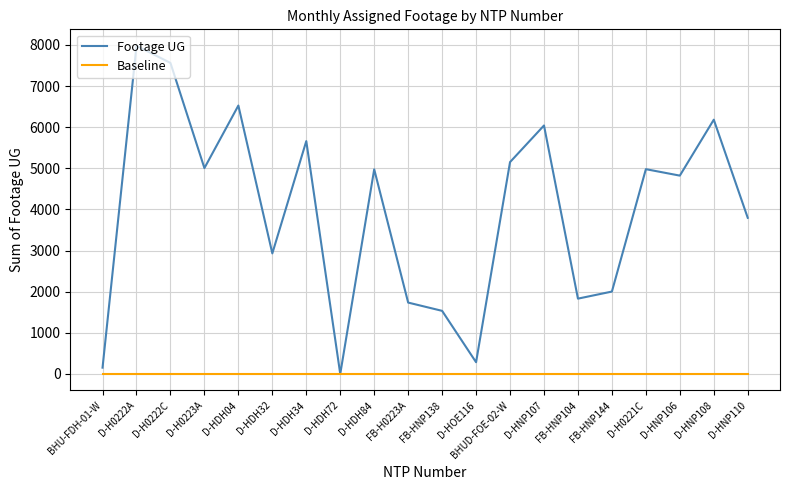

Which series has the largest total across all categories?

Footage UG